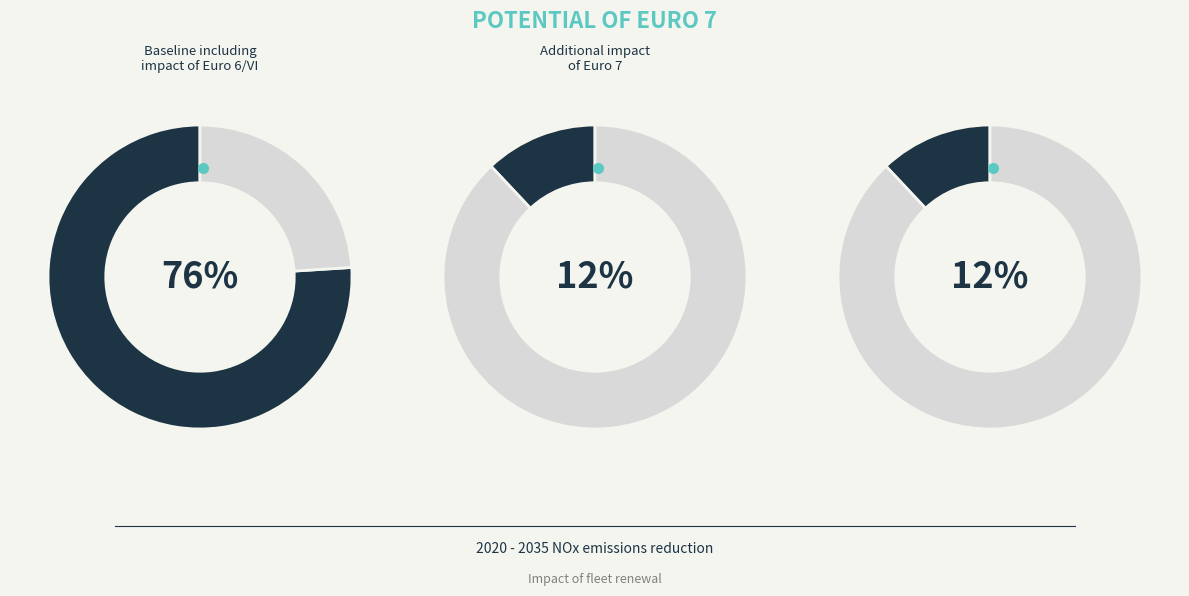

Is it true that 8 is 1% of the pie?

False